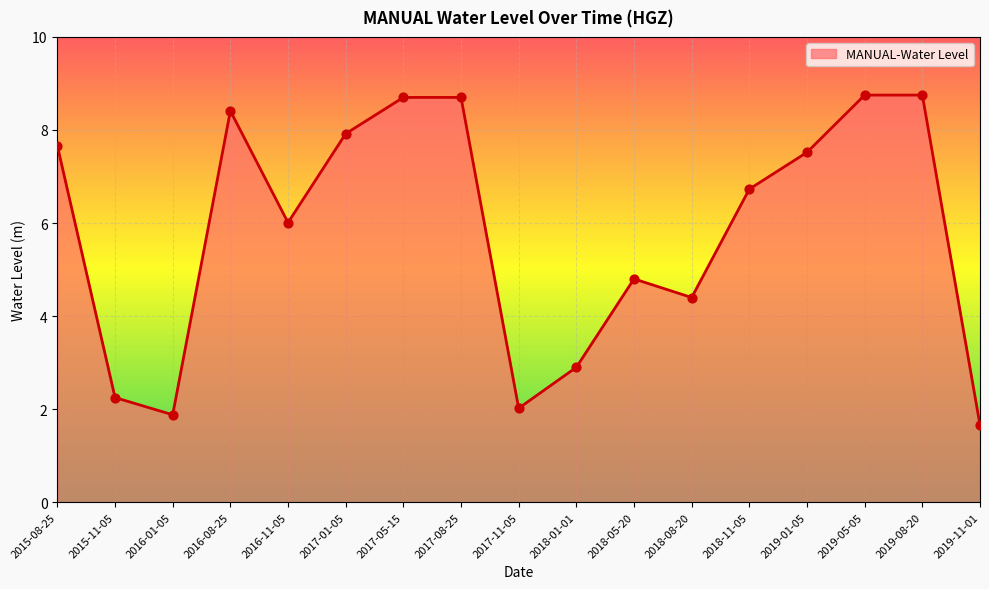

What is the ratio of the value at 2019-05-05 to the value at 2018-11-05?

1.3